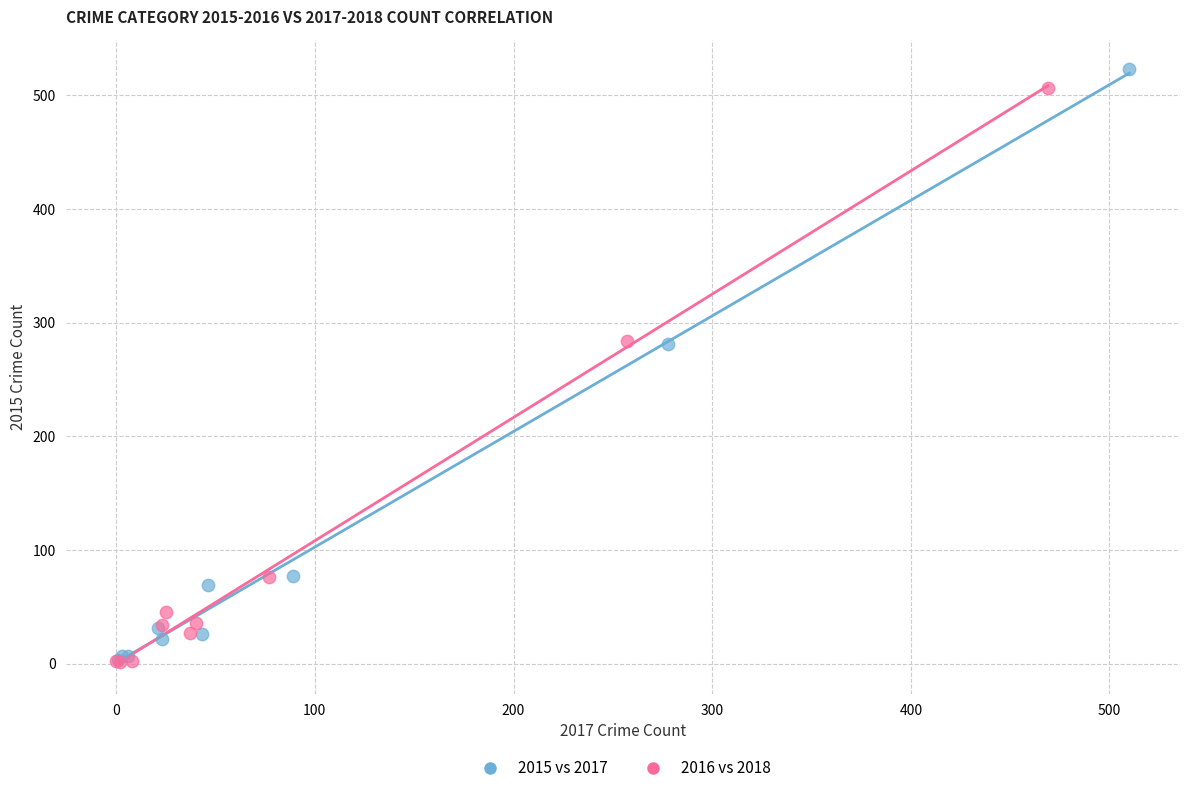

What are all the series names shown in the legend?

2015 vs 2017, 2016 vs 2018